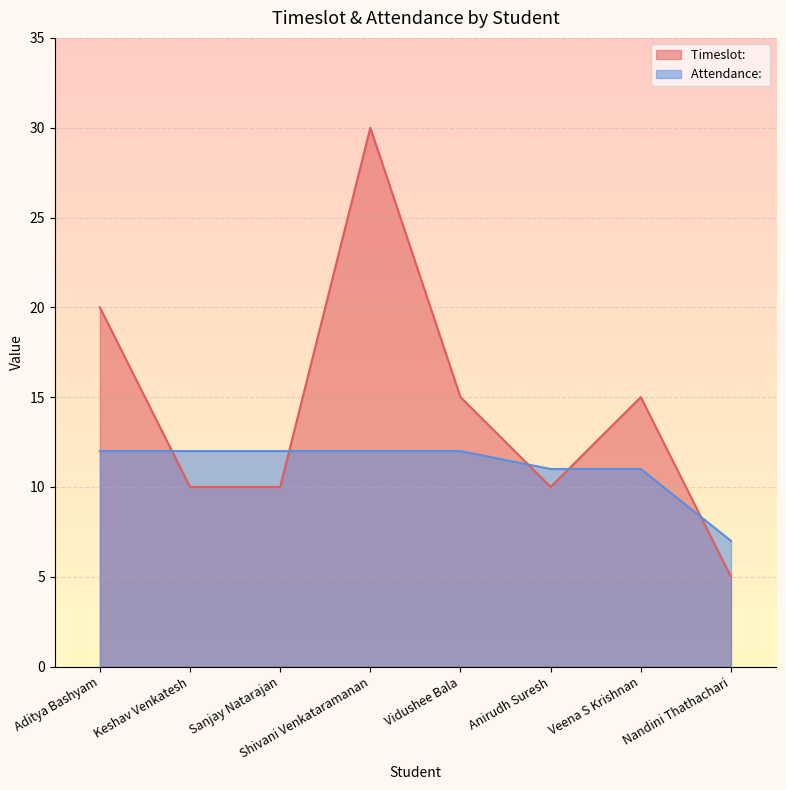

Does the chart display data point markers on the line(s)?

No